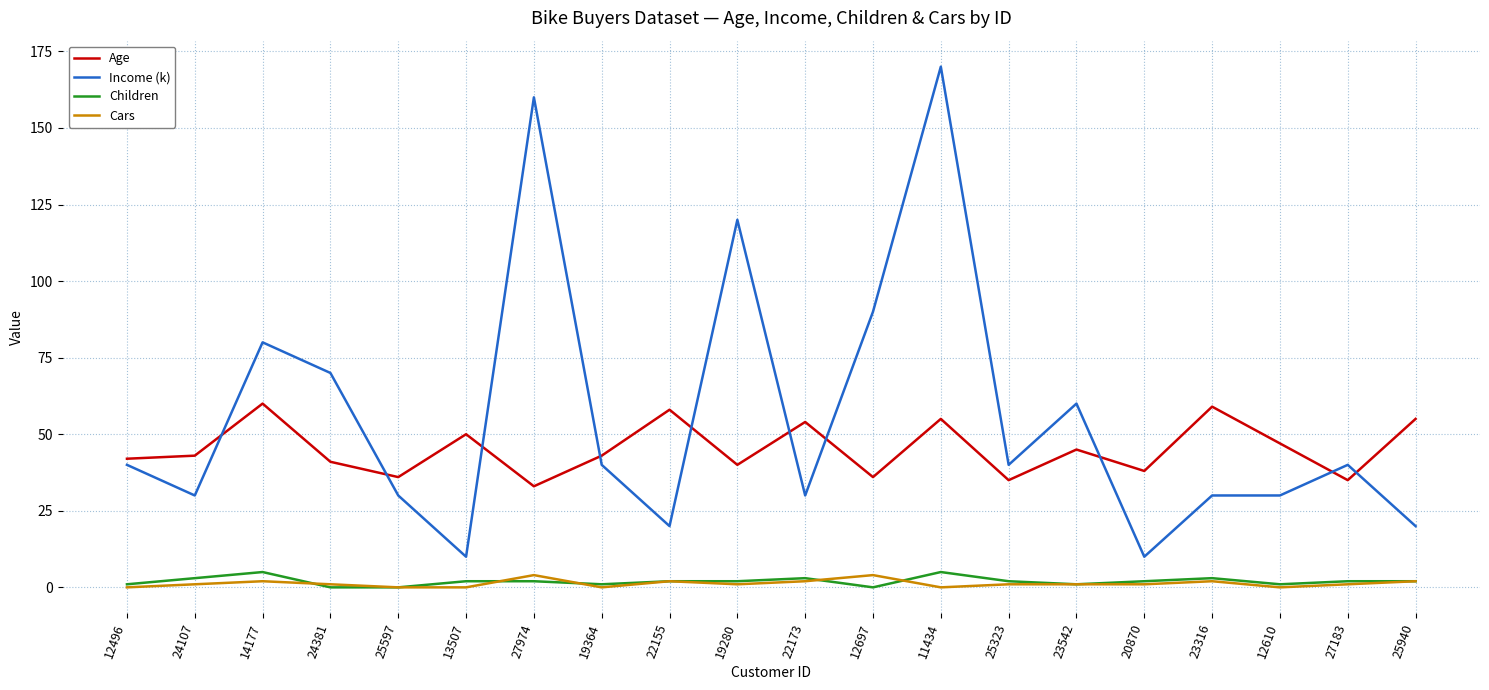

What is the maximum value for Children?

5